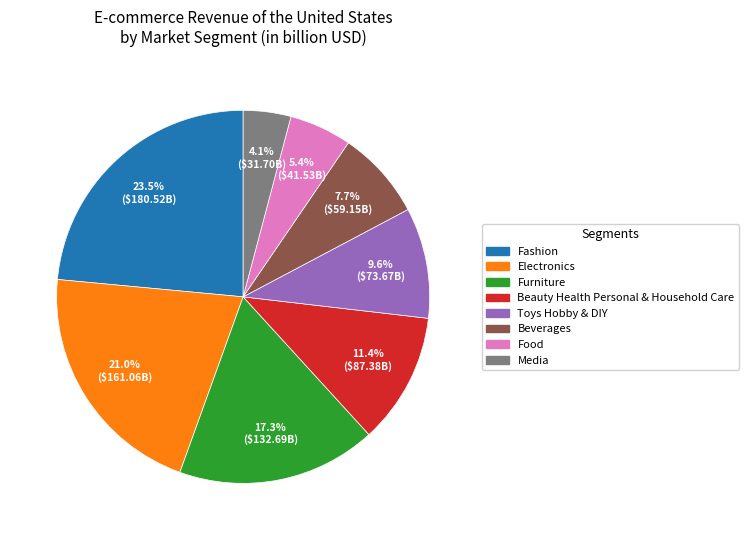

Is the sum of Beauty Health Personal & Household Care and Electronics greater than half?

No